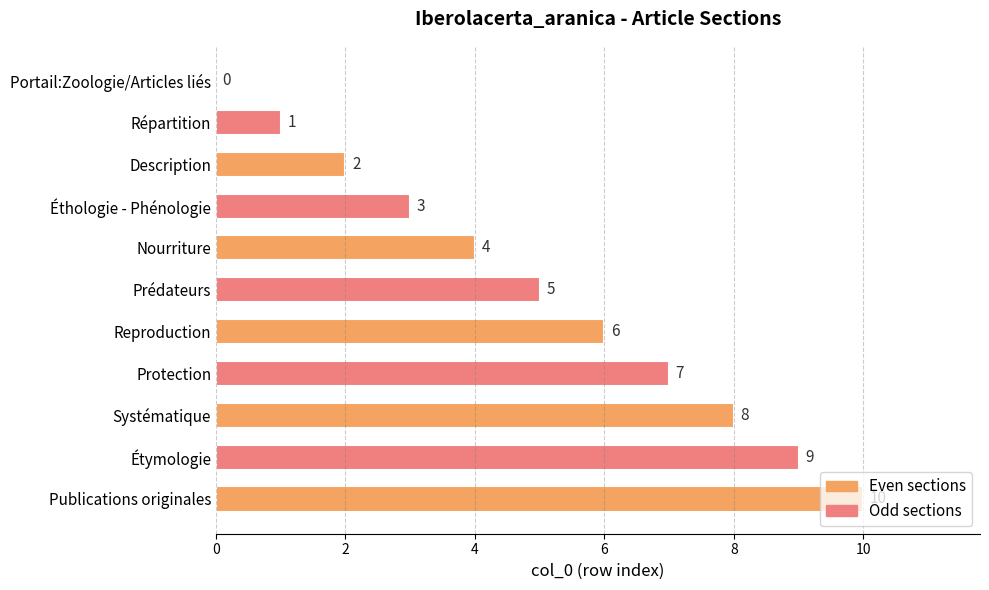

What is the sum of all values?

55